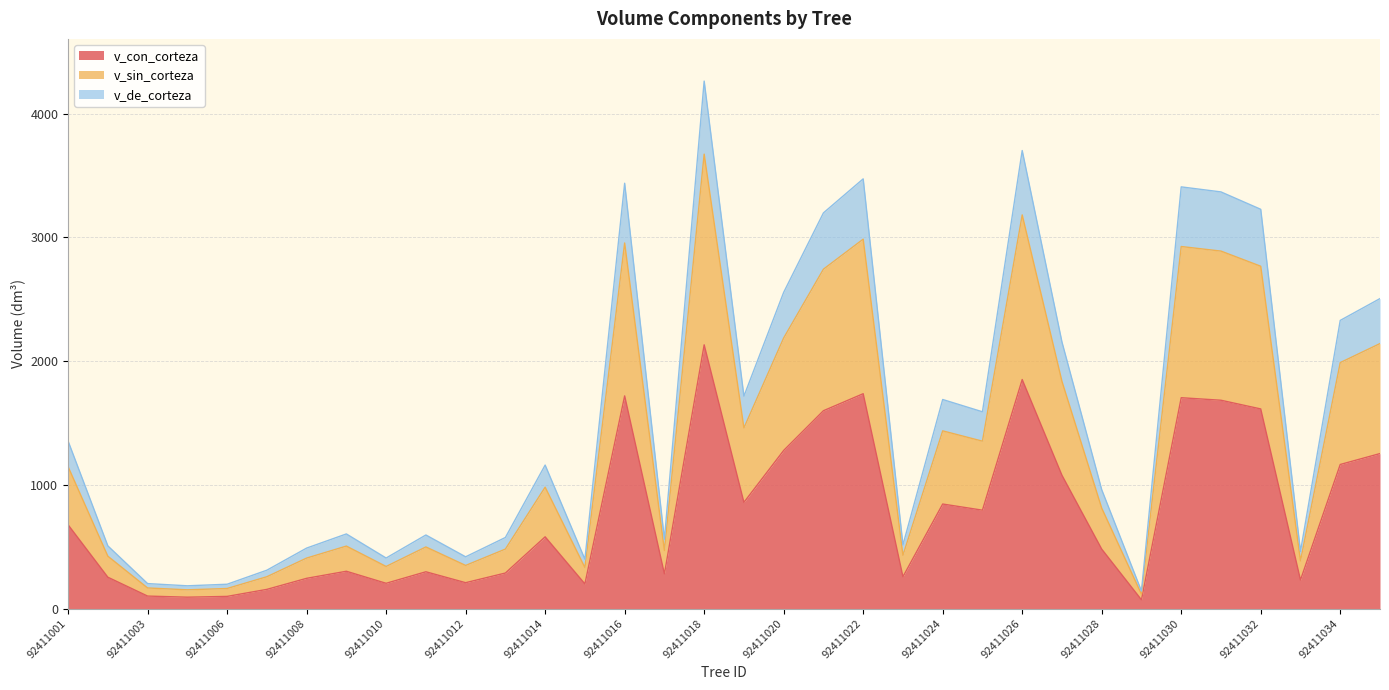

True or false: v_sin_corteza and v_de_corteza intersect in this chart.

False